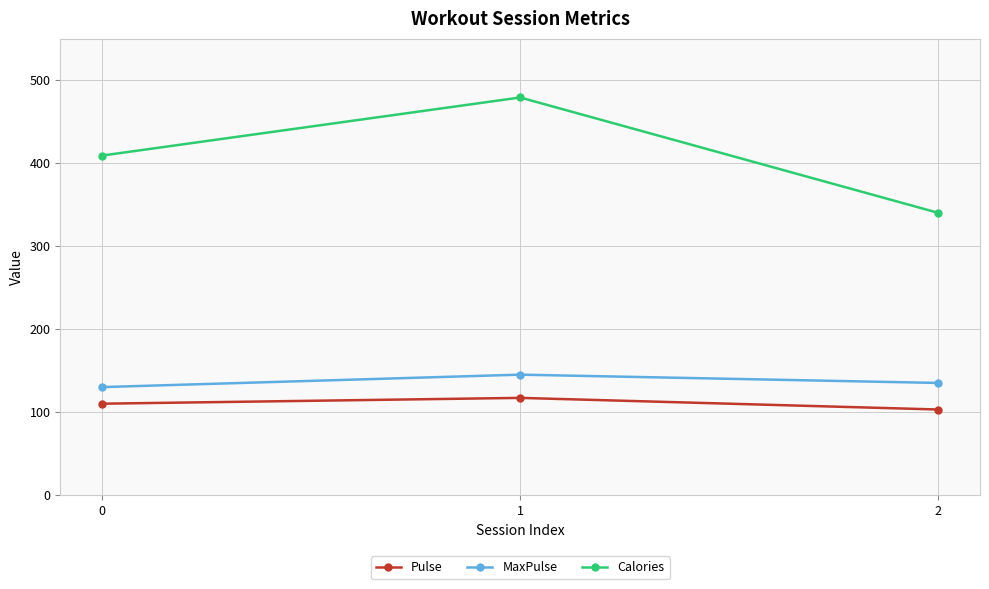

What is the maximum value shown in the chart?

479